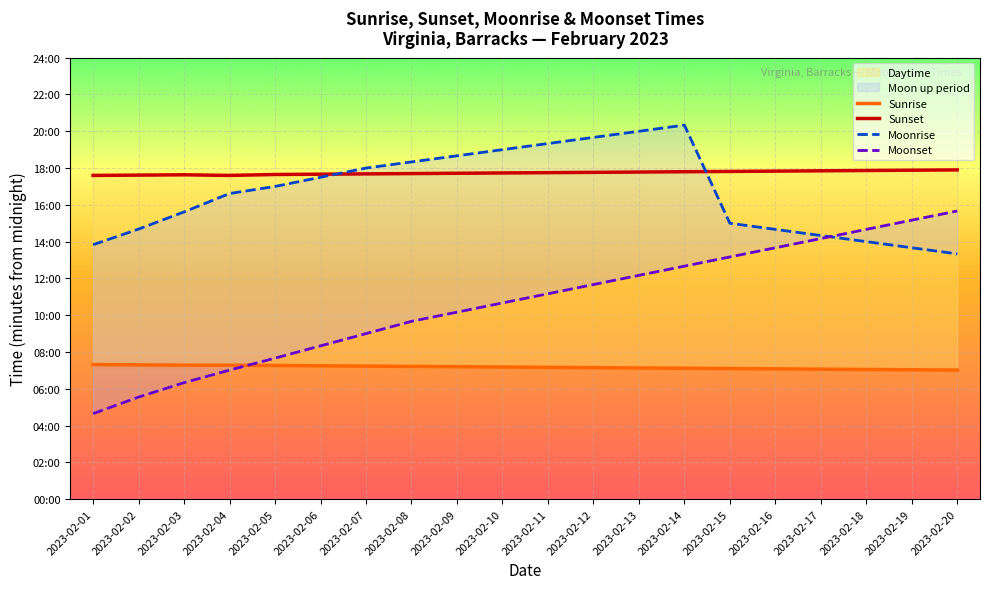

Reading left to right, list all the values displayed in this chart.

Sunrise: 439	438	437	437	436	435	434	433	432	431	430	429	428	427	426	425	424	423	422	421
Sunset: 1056	1057	1058	1056	1059	1060	1061	1062	1063	1064	1065	1066	1067	1068	1069	1070	1071	1072	1073	1074
Moonrise: 830	881	937	997	1020	1050	1080	1100	1120	1140	1160	1180	1200	1220	900	880	860	840	820	800
Moonset: 279	333	380	421	460	500	540	580	610	640	670	700	730	760	790	820	850	880	910	940